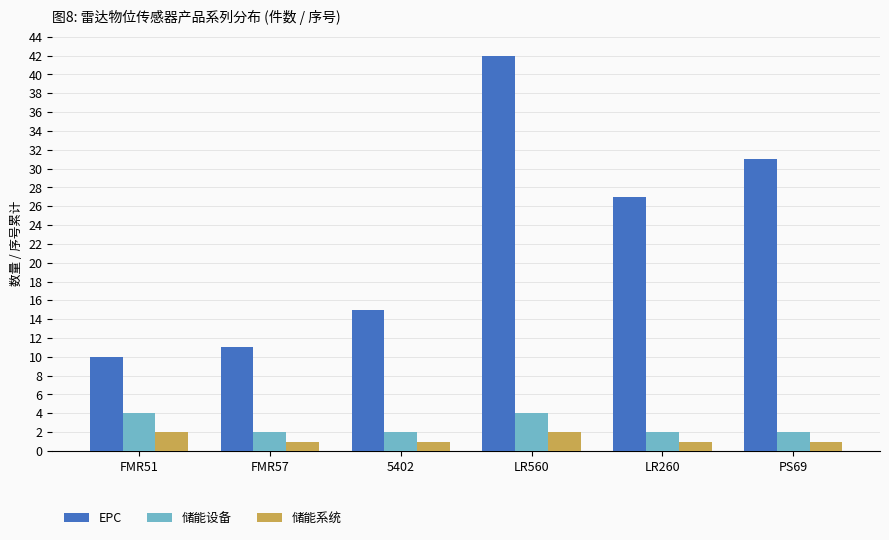

What is the average value of the EPC series?

23